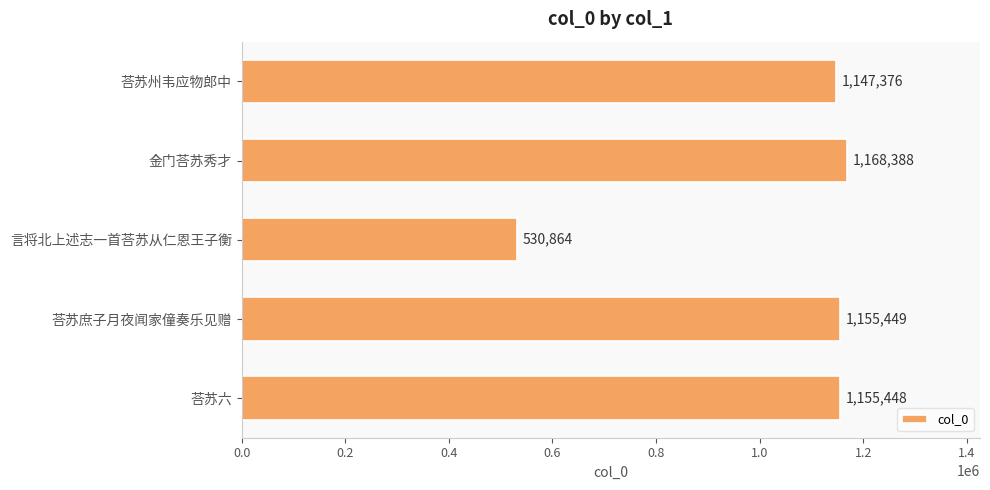

Which label corresponds to the smallest value in the chart?

言将北上述志一首荅苏从仁恩王子衡